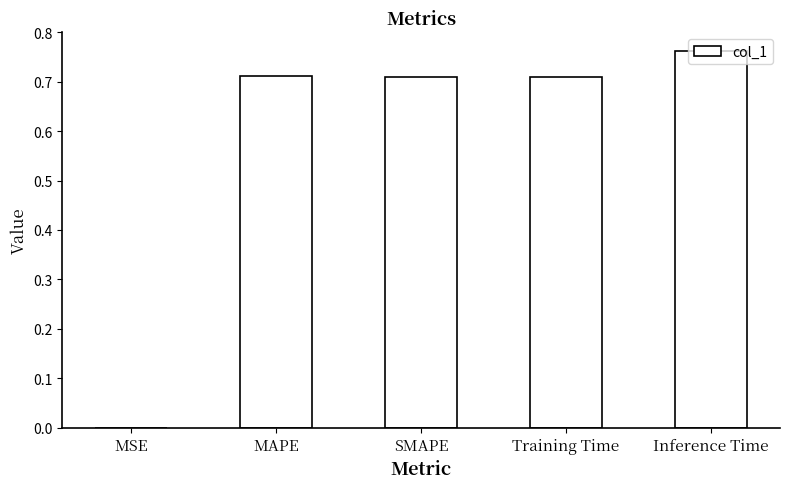

Are the bars grouped side by side (vs. stacked)?

No